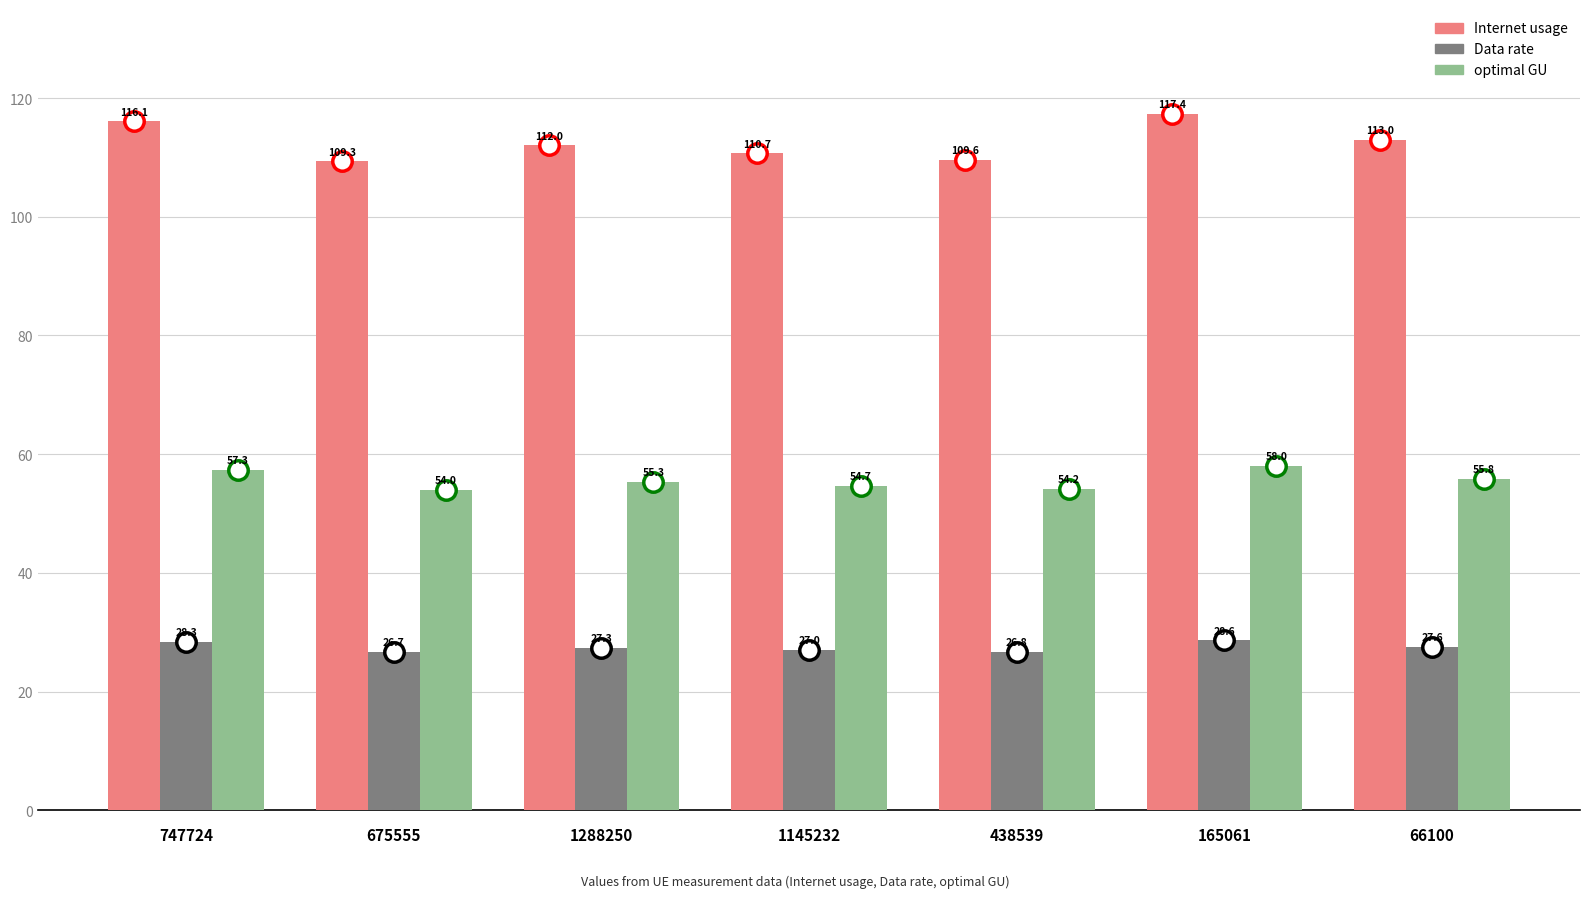

At which category is the sum across all series the highest?

165061